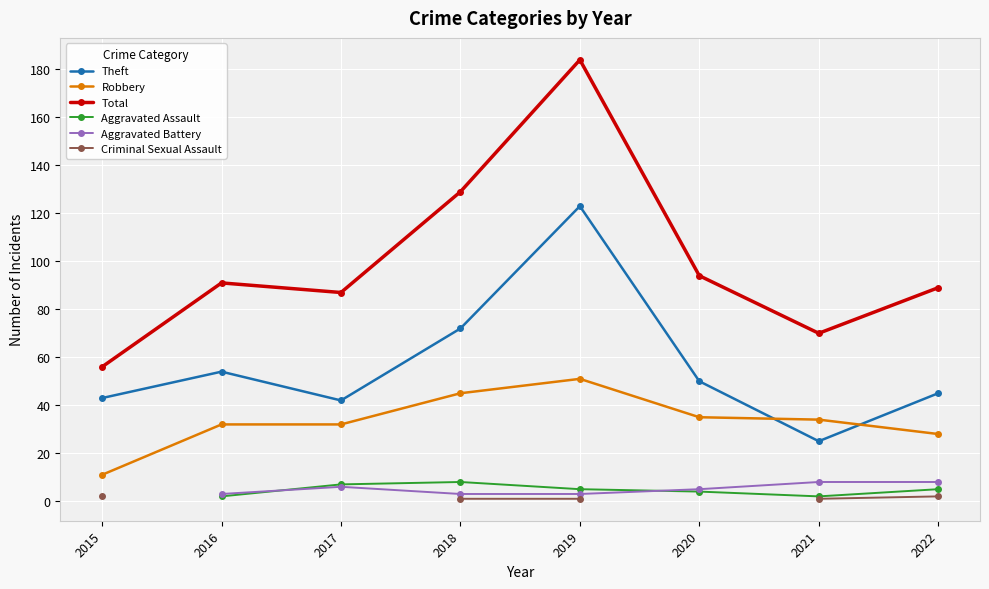

Which category has the highest value across all series?

2019